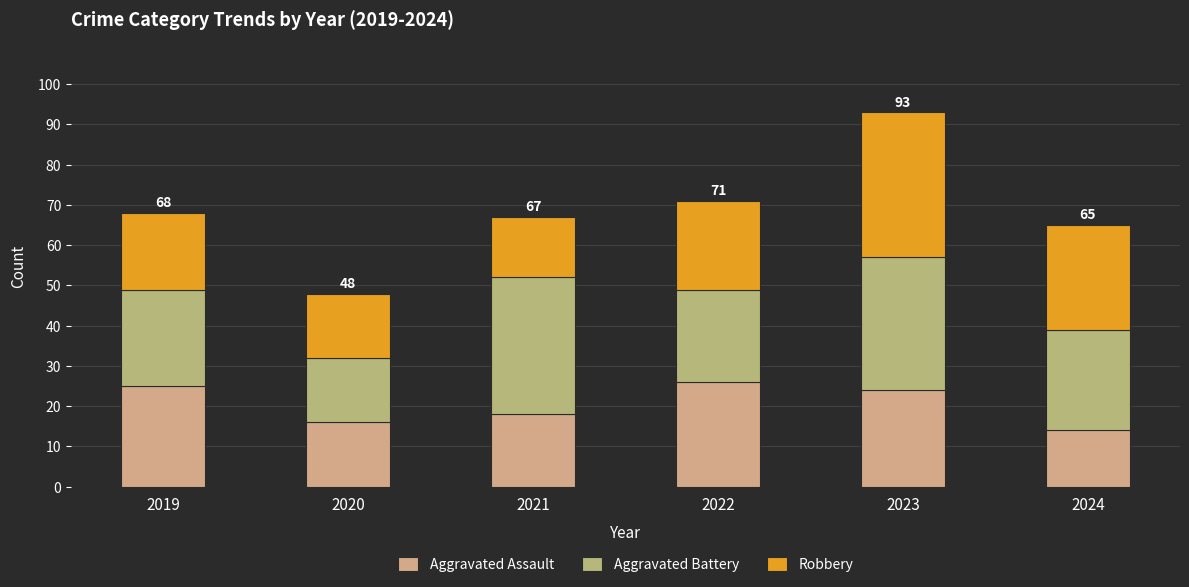

List the series in order of their peak value, highest first.

Robbery, Aggravated Battery, Aggravated Assault